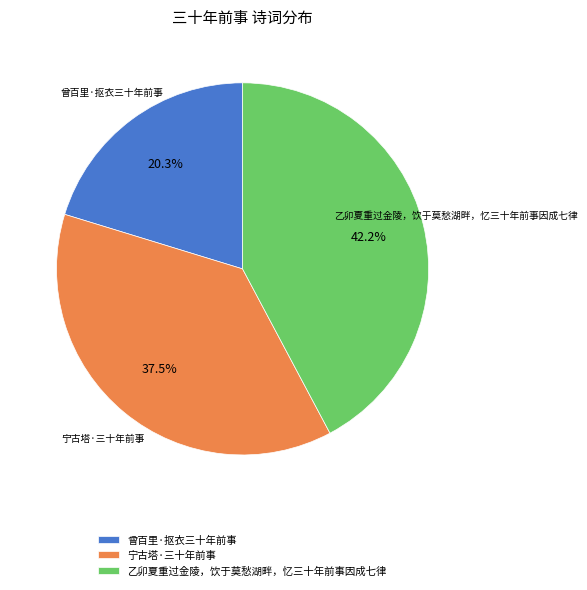

Is there a majority slice in this chart?

No